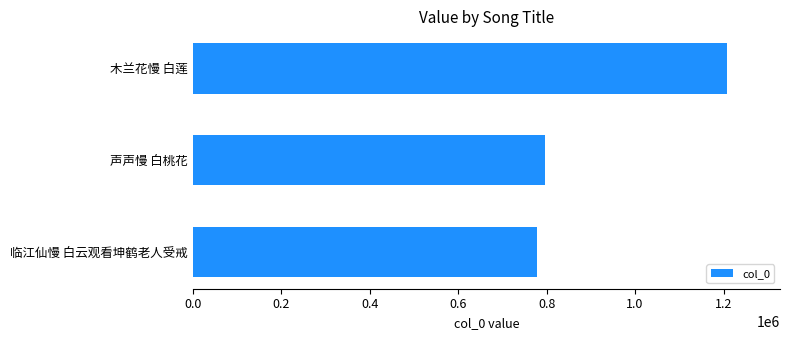

List the labels in order of value, smallest first.

临江仙慢 白云观看坤鹤老人受戒, 声声慢 白桃花, 木兰花慢 白莲